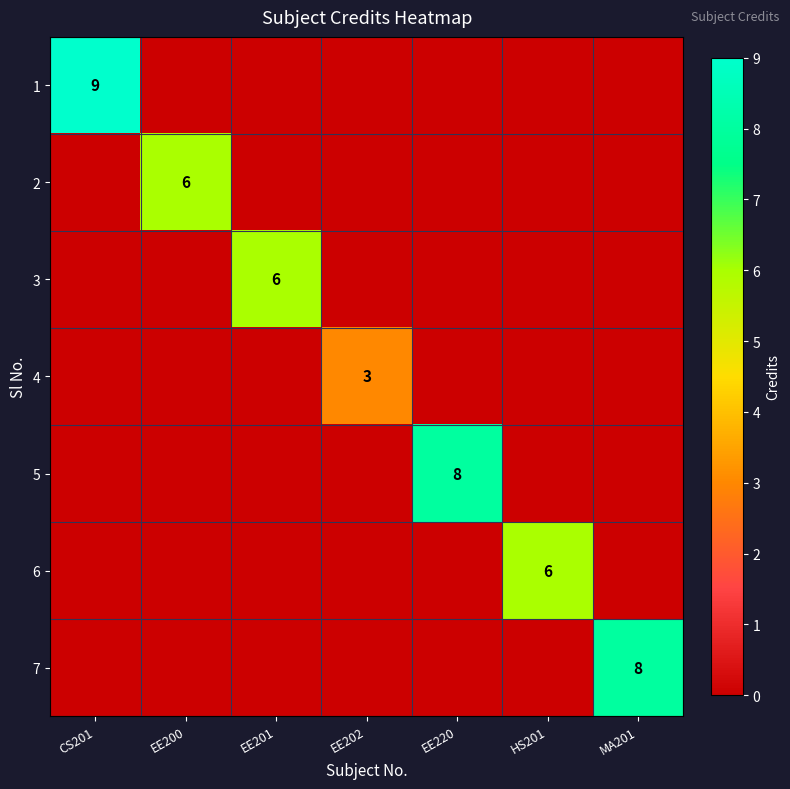

At which label does 4 reach its peak?

EE202